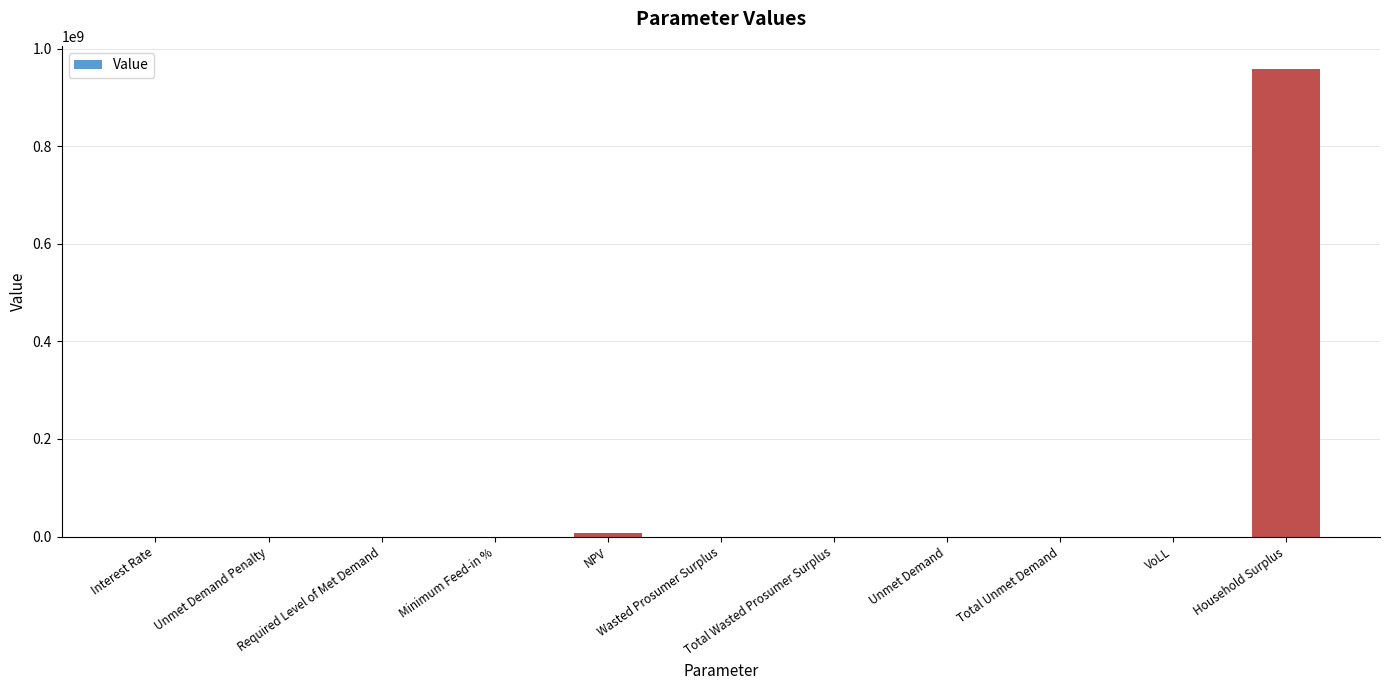

The value at Total Unmet Demand is 3323.5. True or false?

False